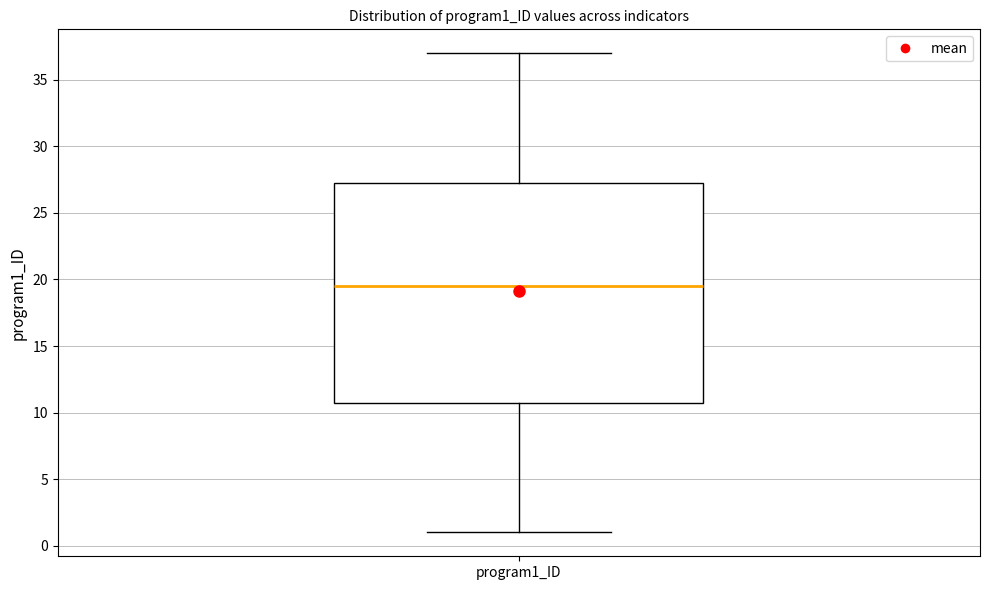

Read this box plot against the y-axis: the position of the median line, the range covered by the box, and the ends of both whiskers. The values are not printed on the chart, so give them approximately, as read against the axis.

median 19.5, box 11.0 to 27.5, whiskers 1.0 to 37.0